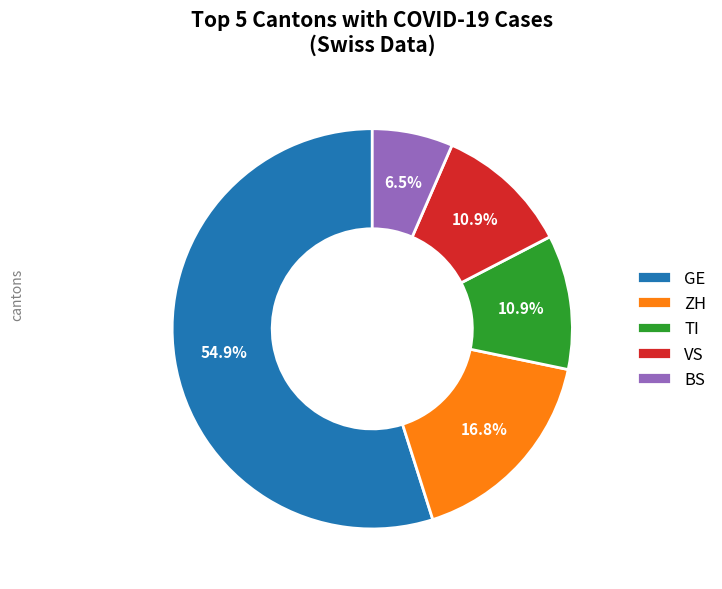

What is the majority slice?

GE